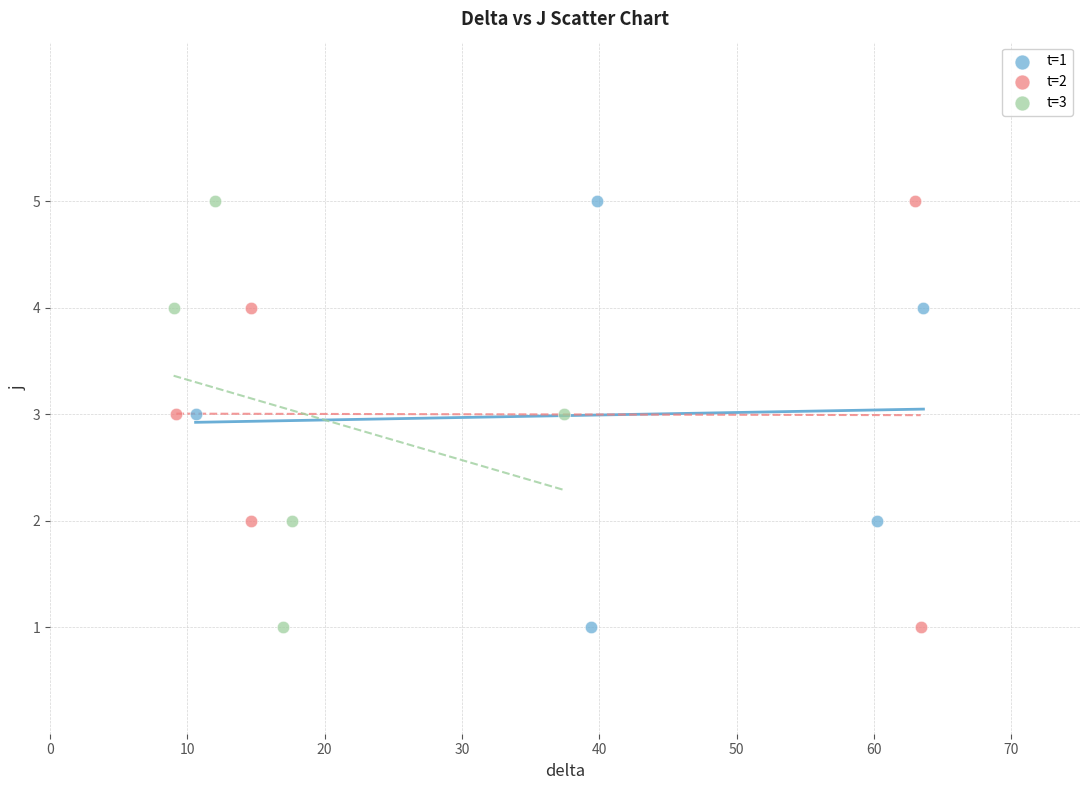

What are all the series names shown in the legend?

t=1, t=2, t=3